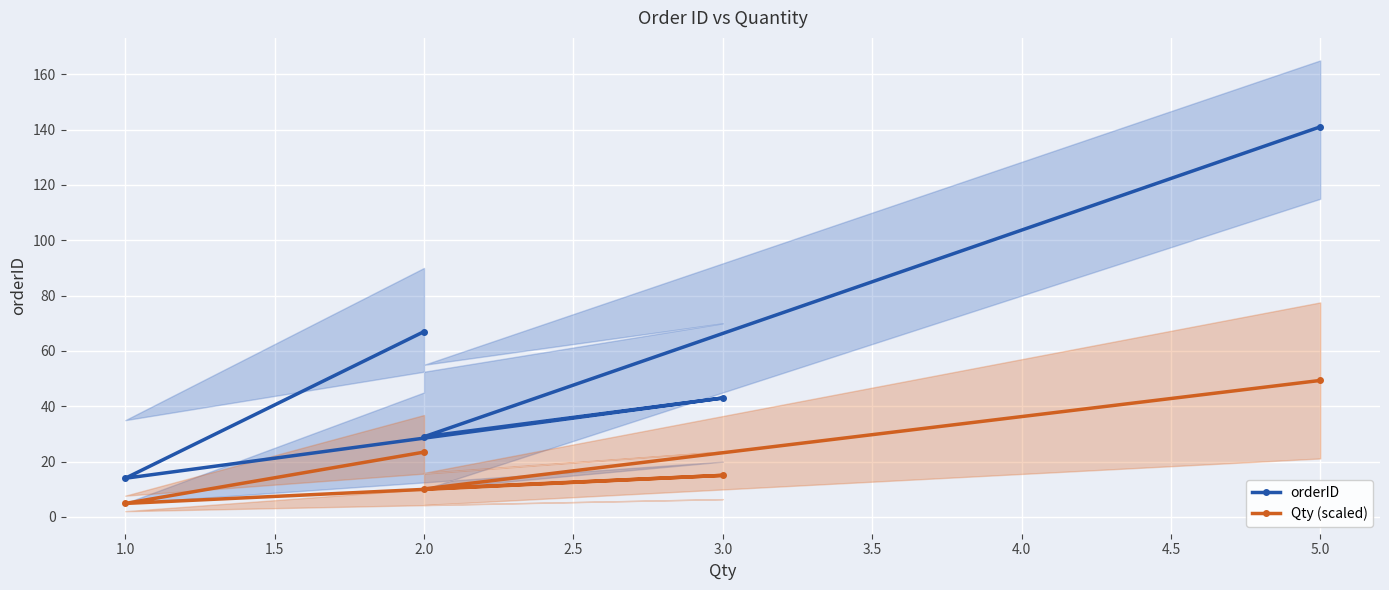

Reading right to left, what are all the values shown in this chart?

orderID: 141.0	29.0	43.0	14.0	67.0
Qty (scaled): 49.3	10.1	15.0	4.9	23.4